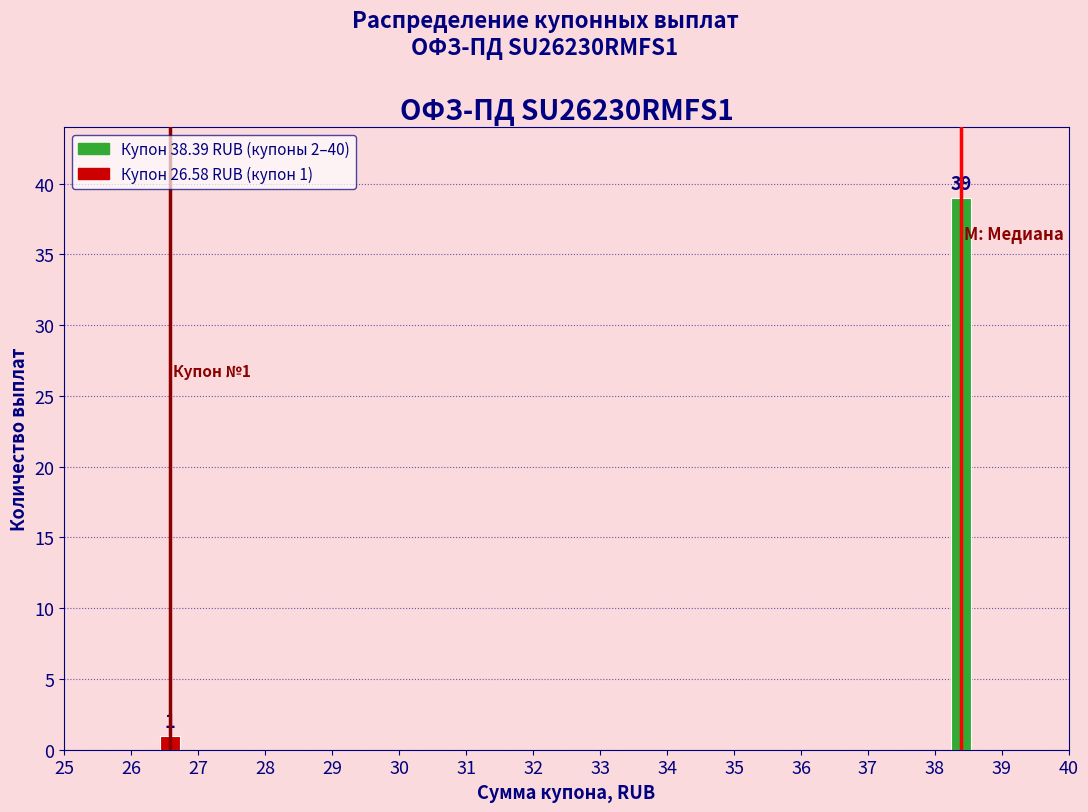

Reading left to right, what are all the values shown in this chart?

27=1	38=39